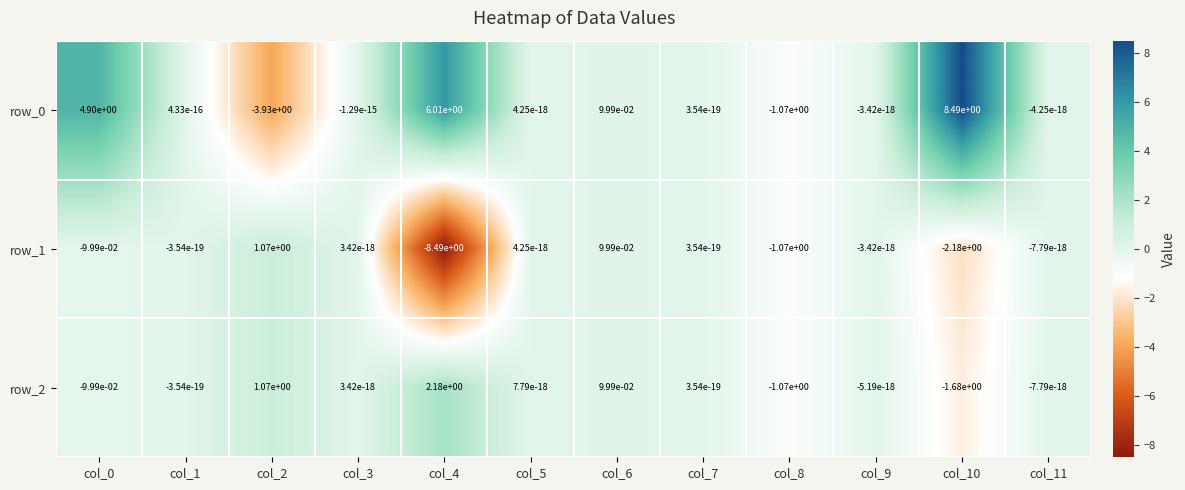

The row_1 series shows 0.1 at col_6. True or false?

True